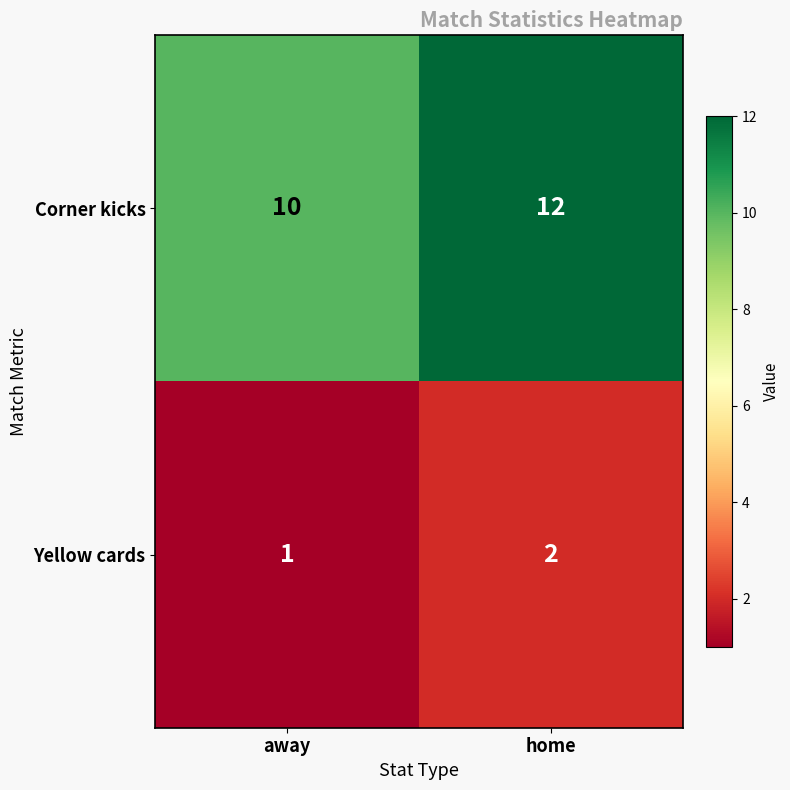

At how many categories does at least one series exceed 9?

2